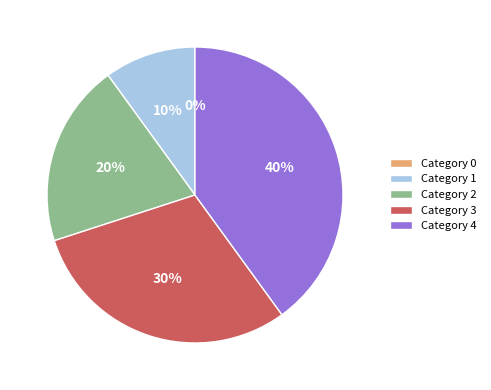

Count the number of slices in the pie.

5